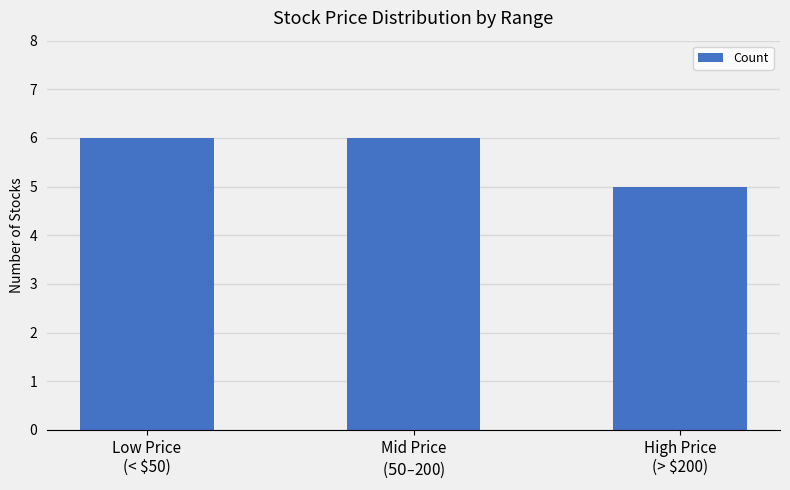

What is the difference between the second highest and minimum values?

1